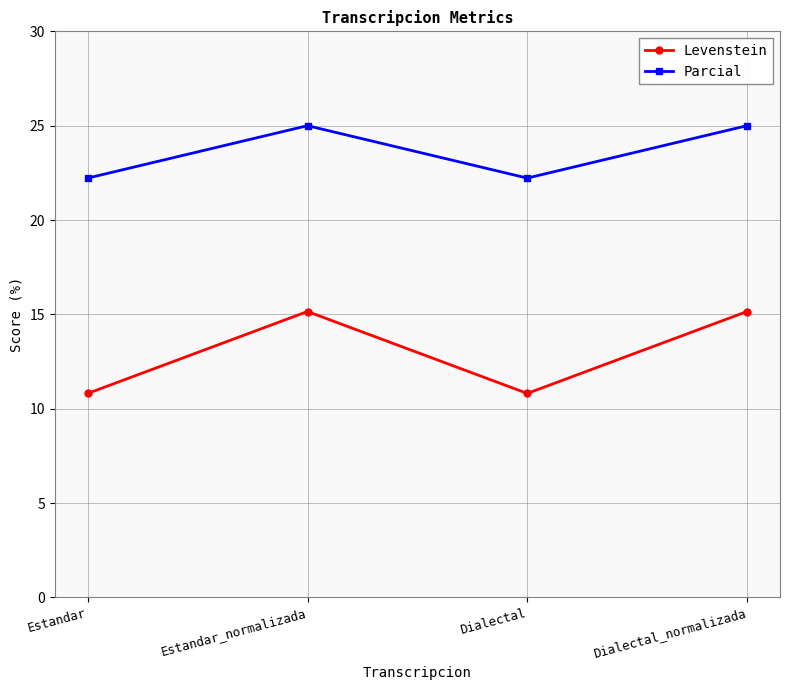

True or false: Levenstein and Parcial cross at least once.

False